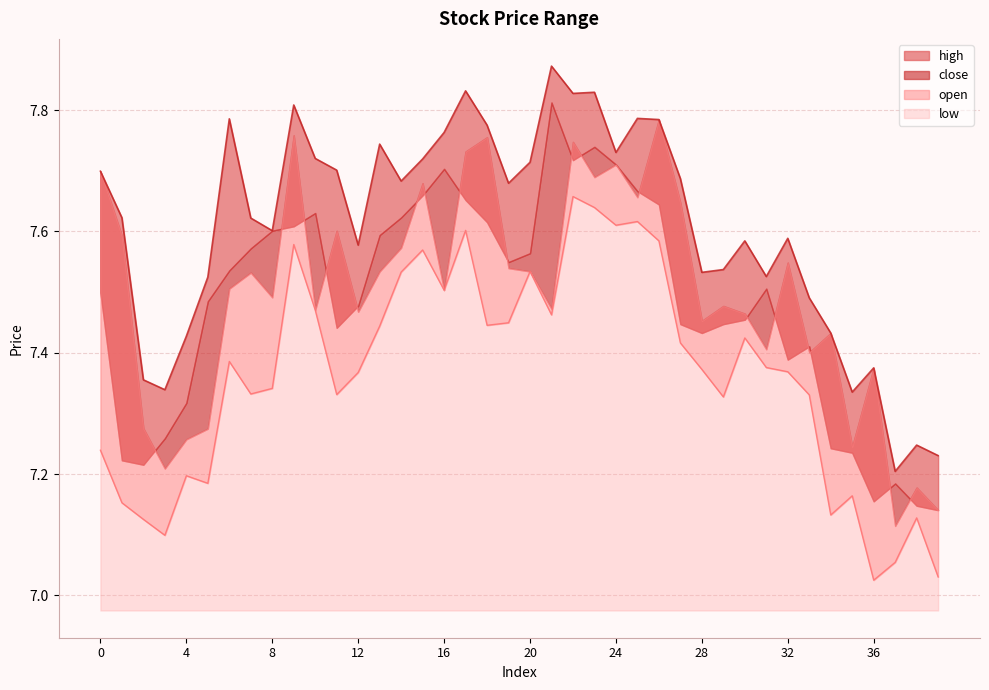

What is the minimum value for high?

7.2